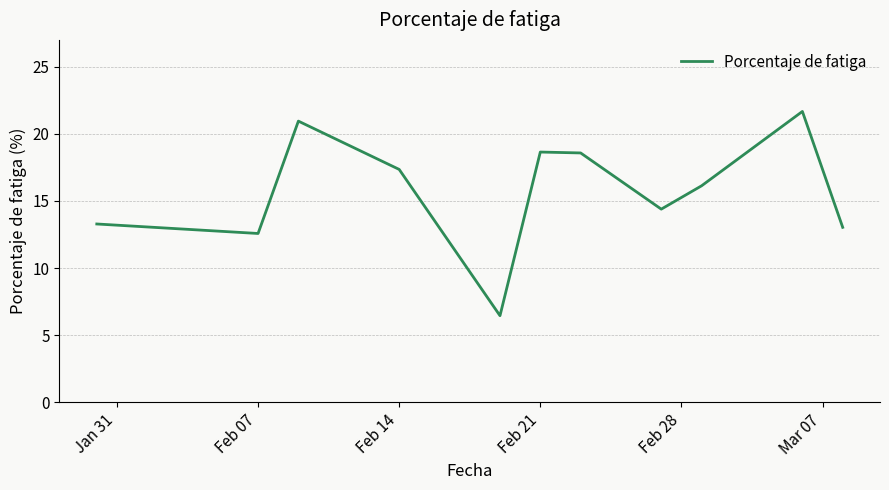

True or false: the data has more than 0 interior local peaks.

True